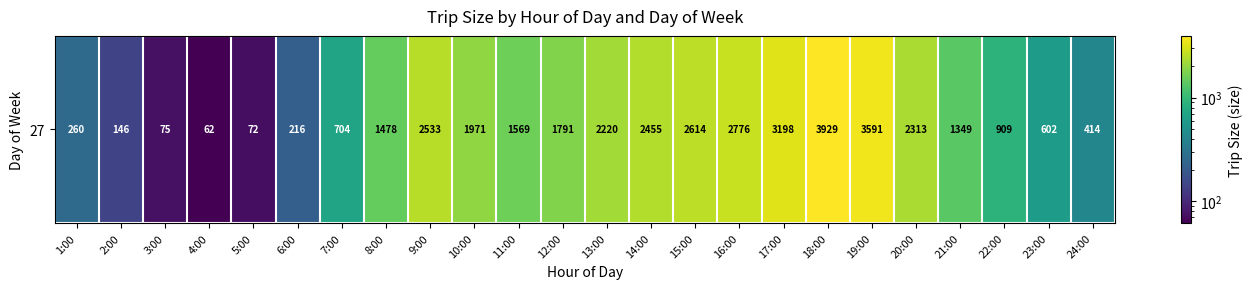

Which category has the lowest value across all series?

4:00